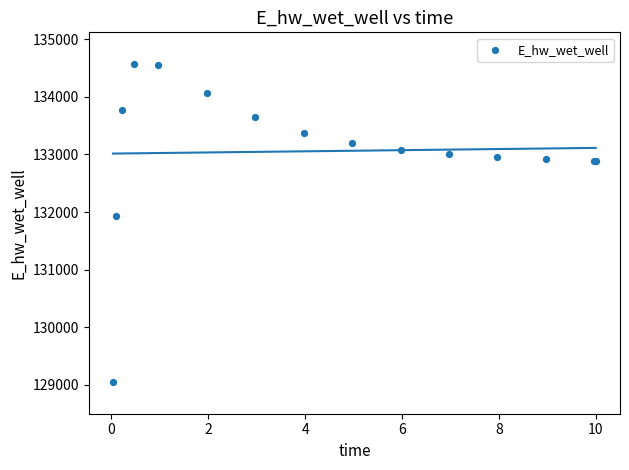

What Y value in the scatter plot is closest to 131808?

131928.8